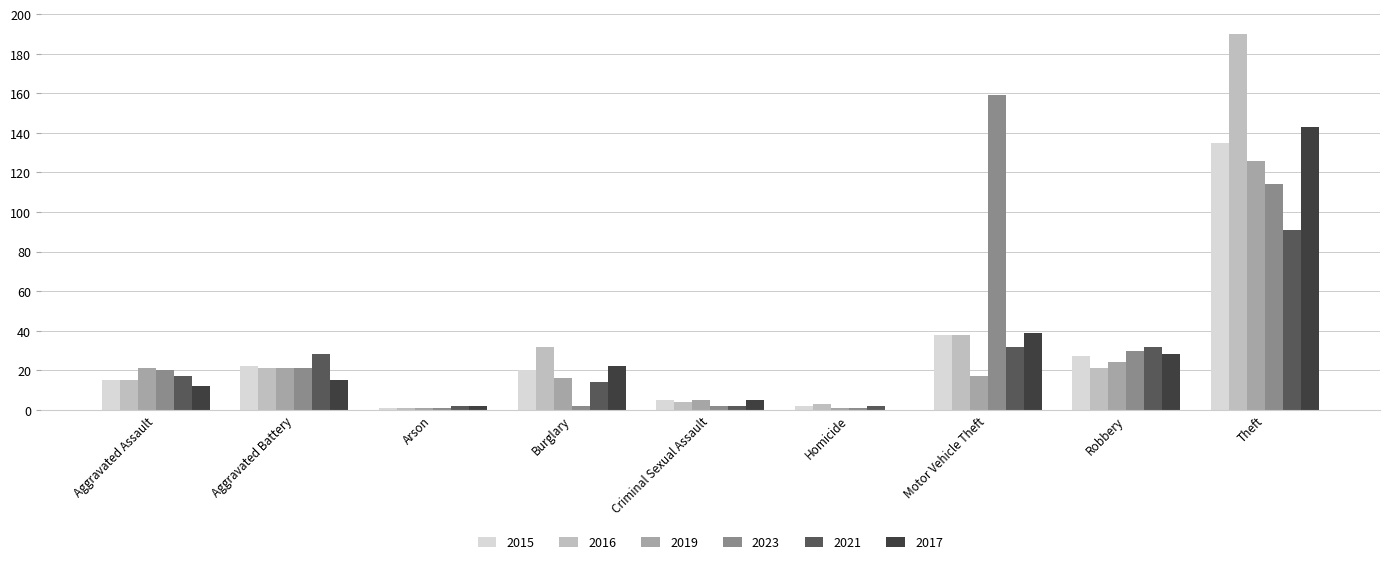

Where is 2016 nearest to the value 95?

Motor Vehicle Theft